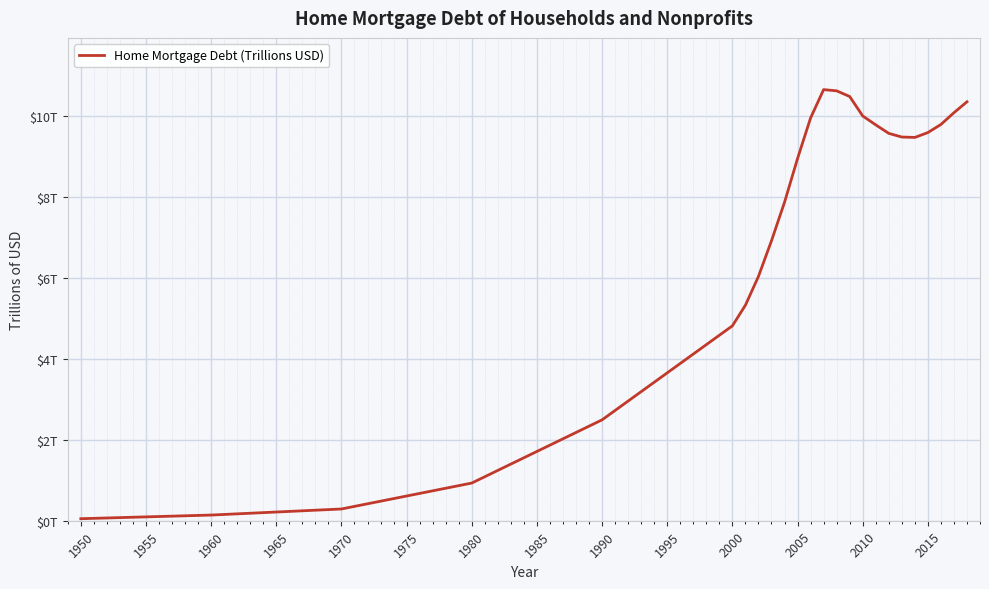

What is the value of the 5th point from the left?

2.5